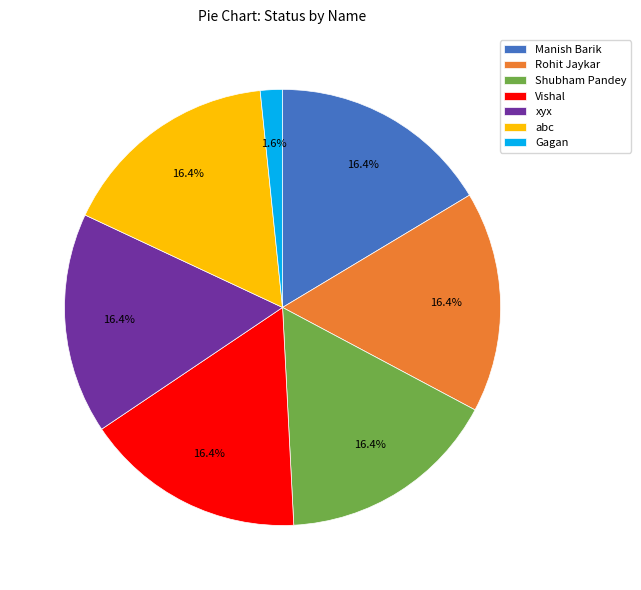

Is the sum of xyx and Shubham Pandey greater than half?

No